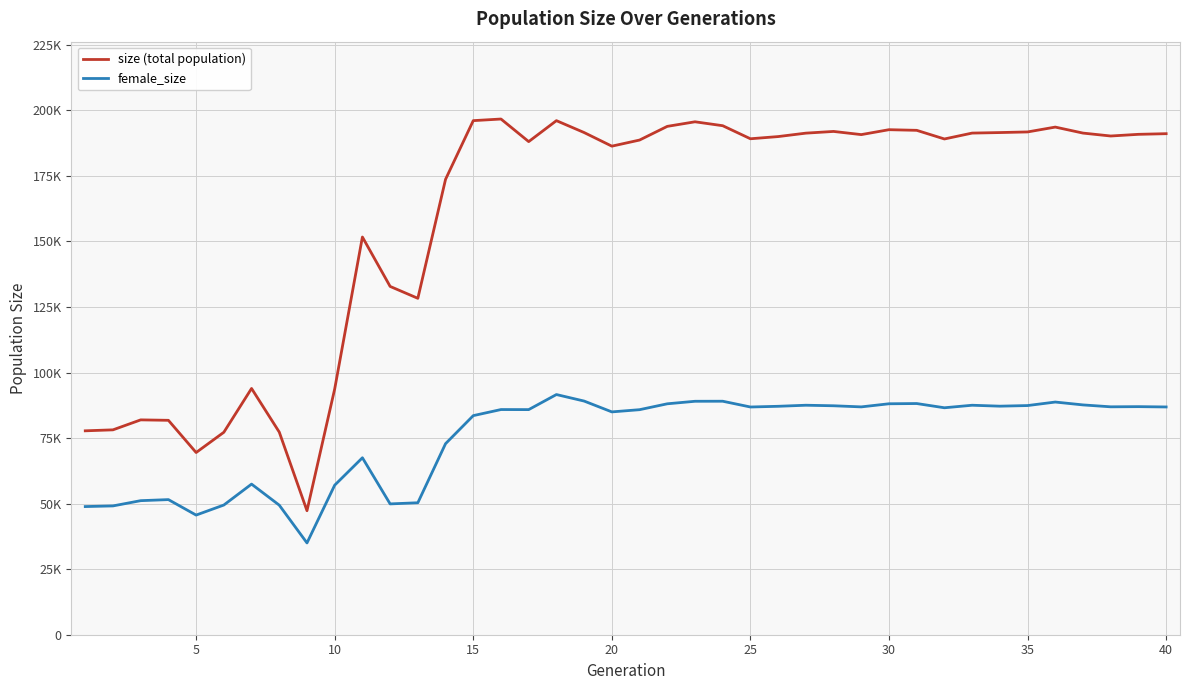

What are all the series names shown in the legend?

size (total population), female_size